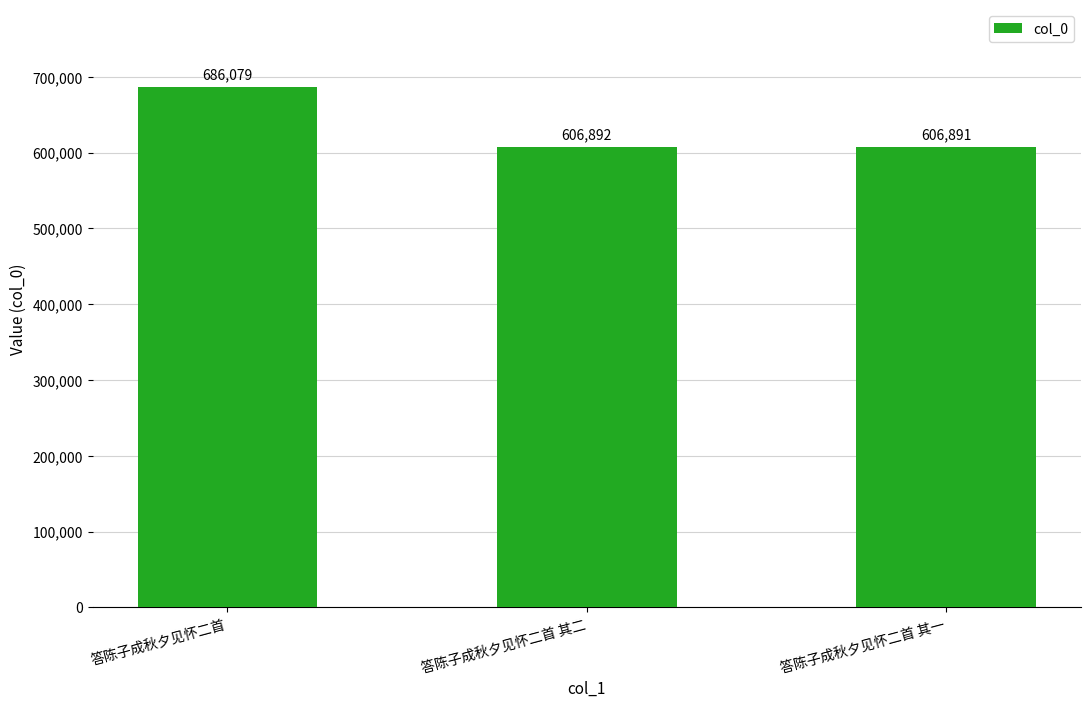

Rank the categories by value from lowest to highest.

答陈子成秋夕见怀二首 其一, 答陈子成秋夕见怀二首 其二, 答陈子成秋夕见怀二首